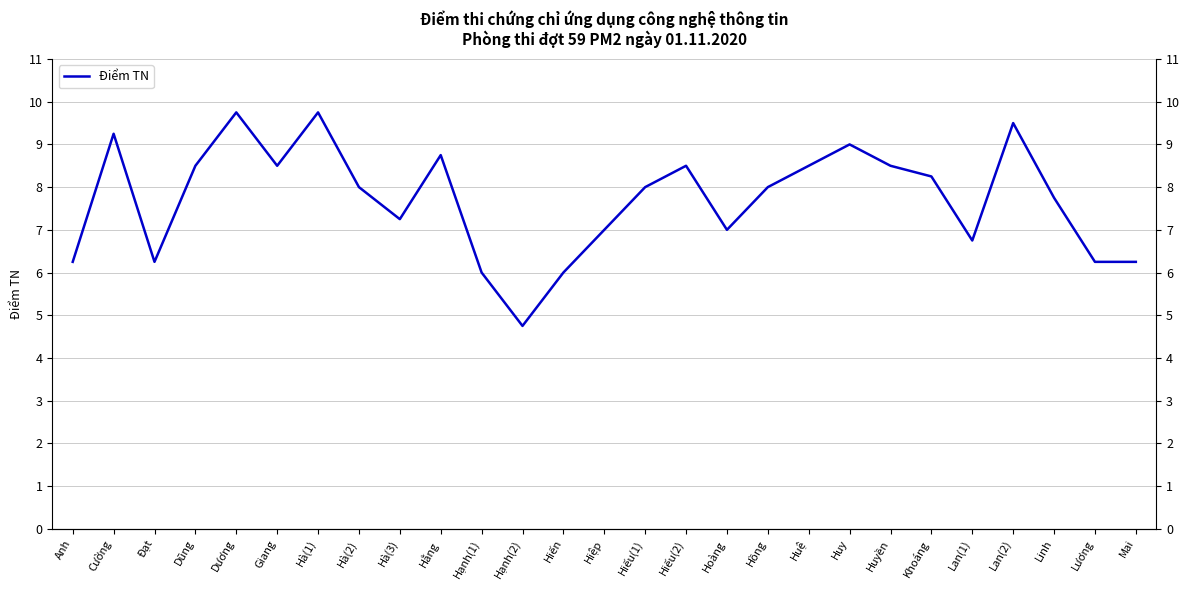

Is it true that the value at Lương is 2.9?

False